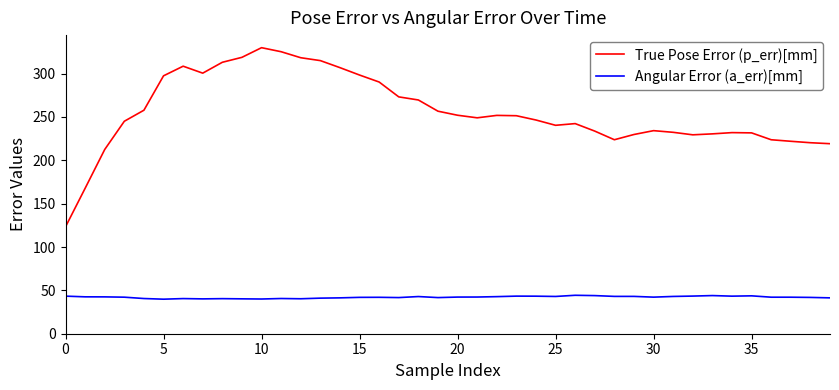

How many series are shown in this chart?

2